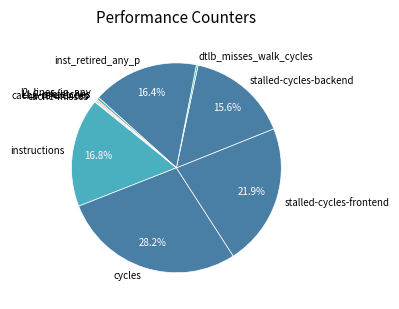

To the nearest percent, what portion does inst_retired_any_p represent?

16%